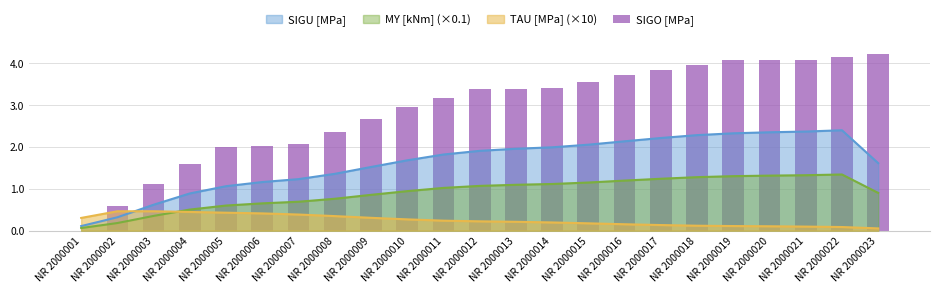

At which category does the chart reach its peak across all series?

NR 2000023